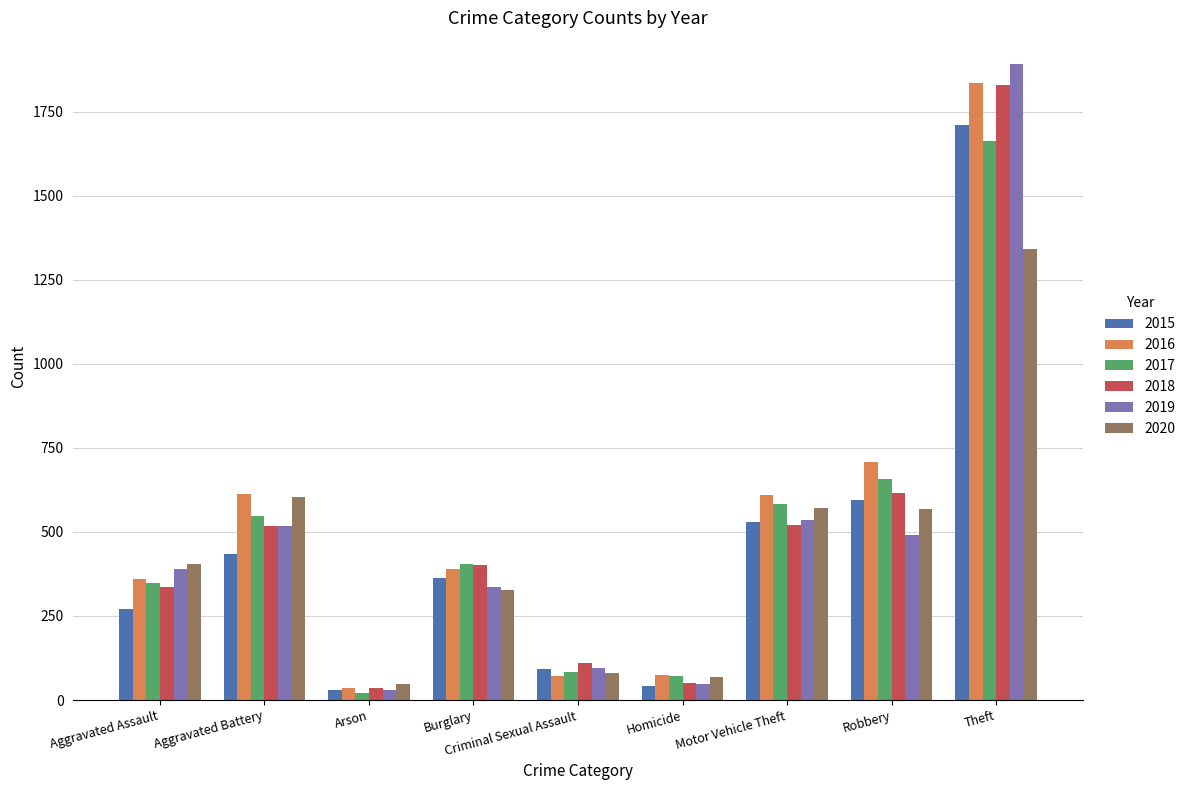

The 2018 series shows 518 at Aggravated Battery. True or false?

True